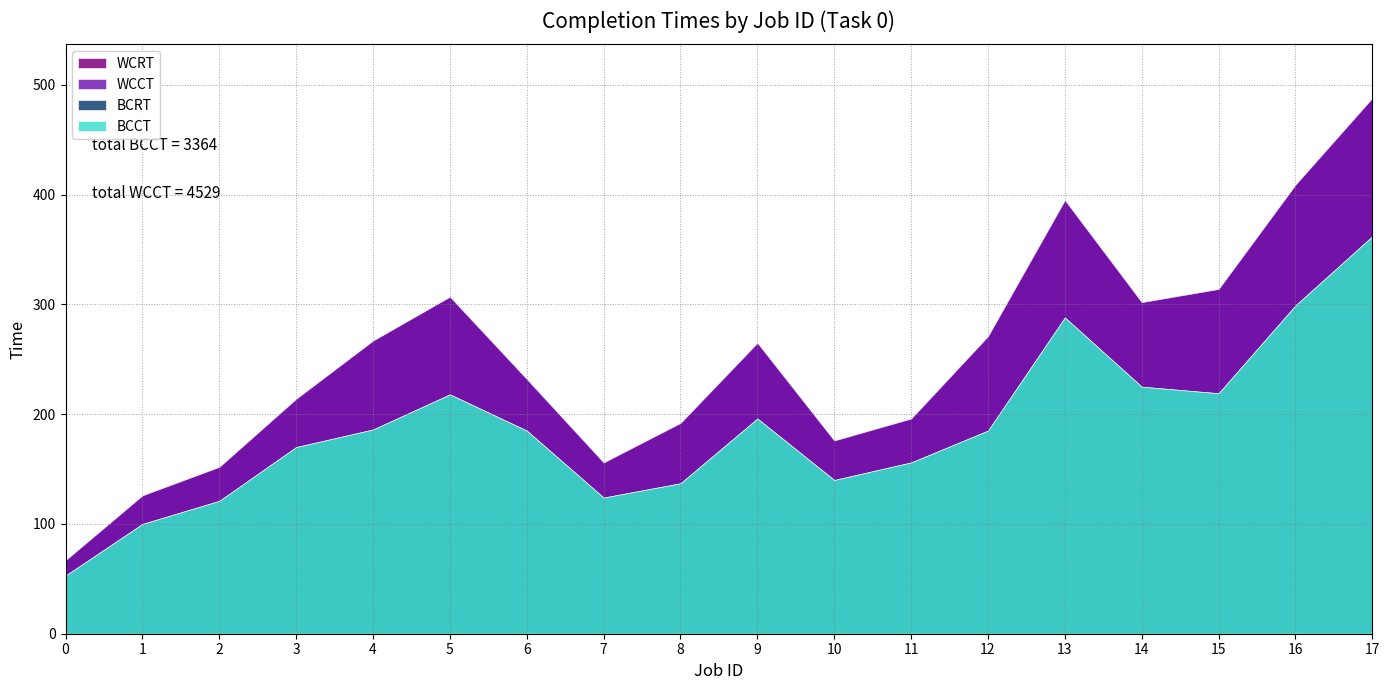

At which category is the sum across all series the highest?

17